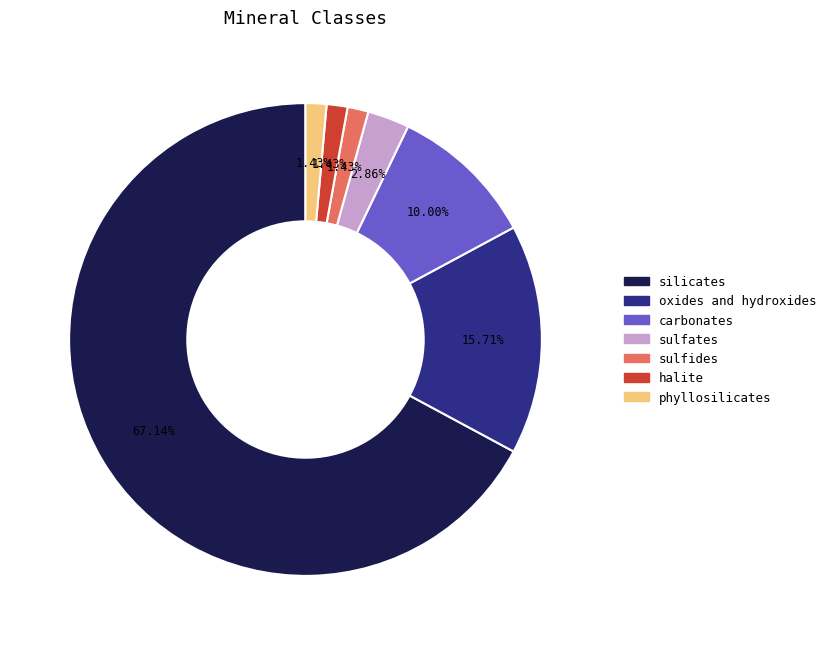

Which category accounts for the majority?

silicates